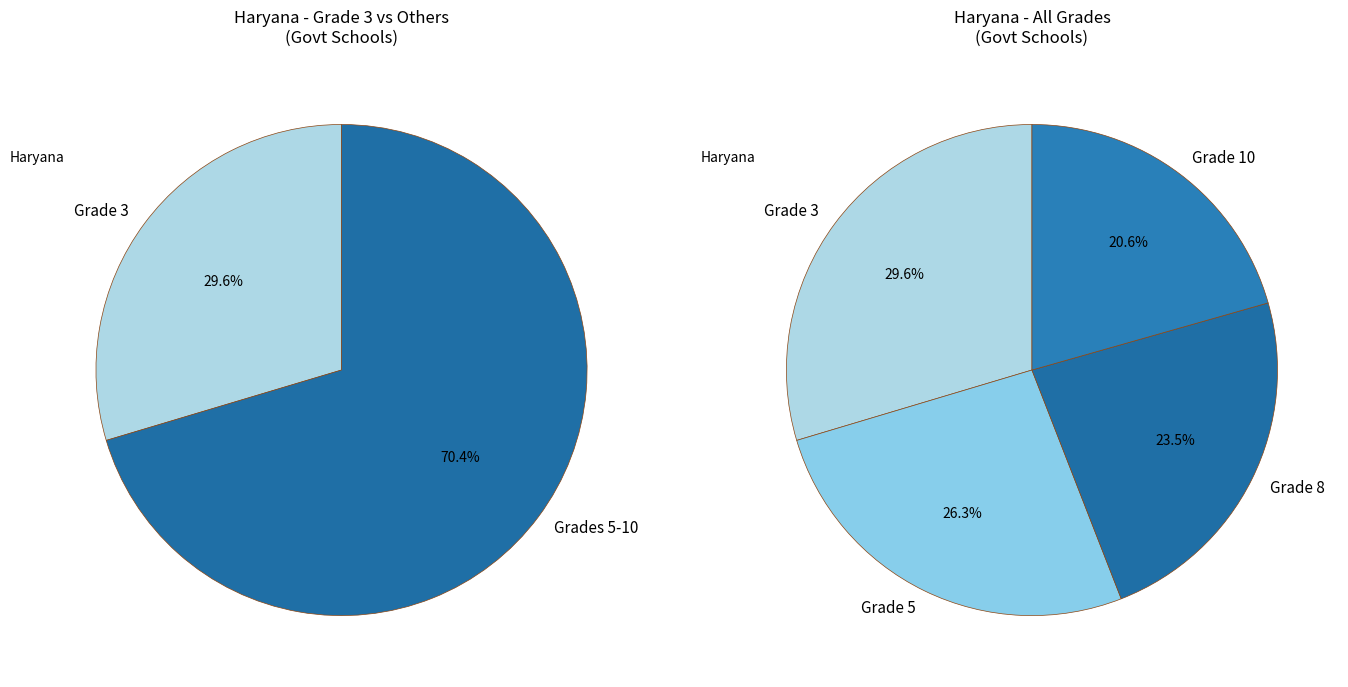

Is 10-eng the majority of the pie?

No